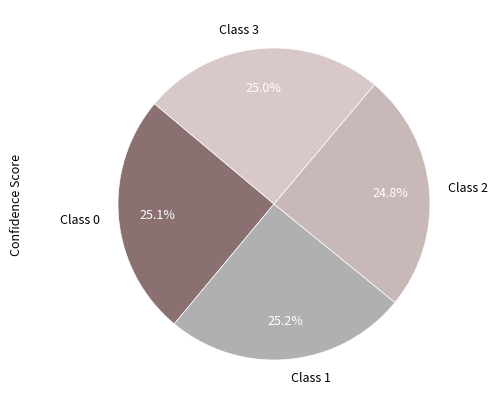

How many slices are in this pie chart?

4